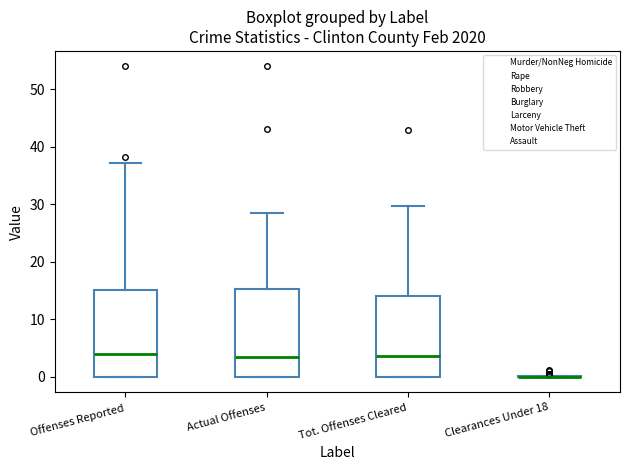

Where does the median line of the box for Actual Offenses sit on the y-axis? The values are not printed on the chart, so give them approximately, as read against the axis.

3